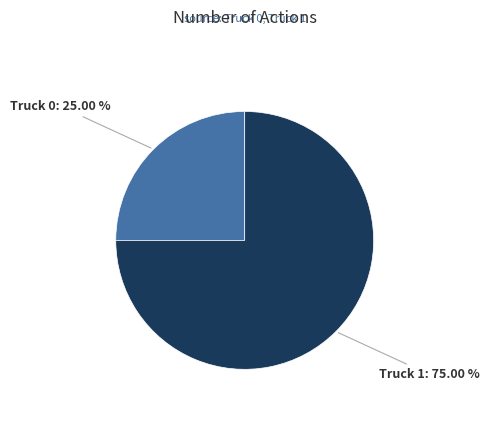

How many segments does this pie chart have?

2